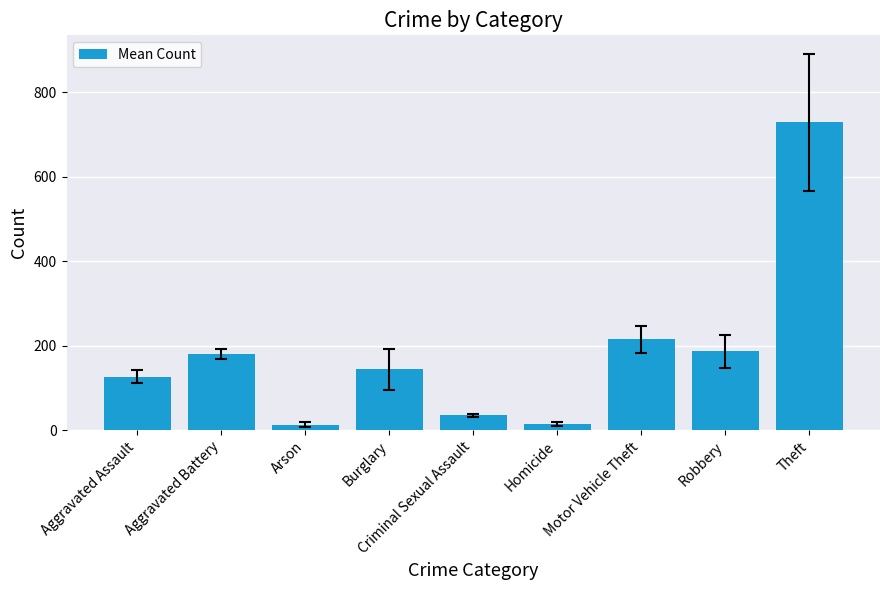

Which label corresponds to the largest value in the chart?

Theft